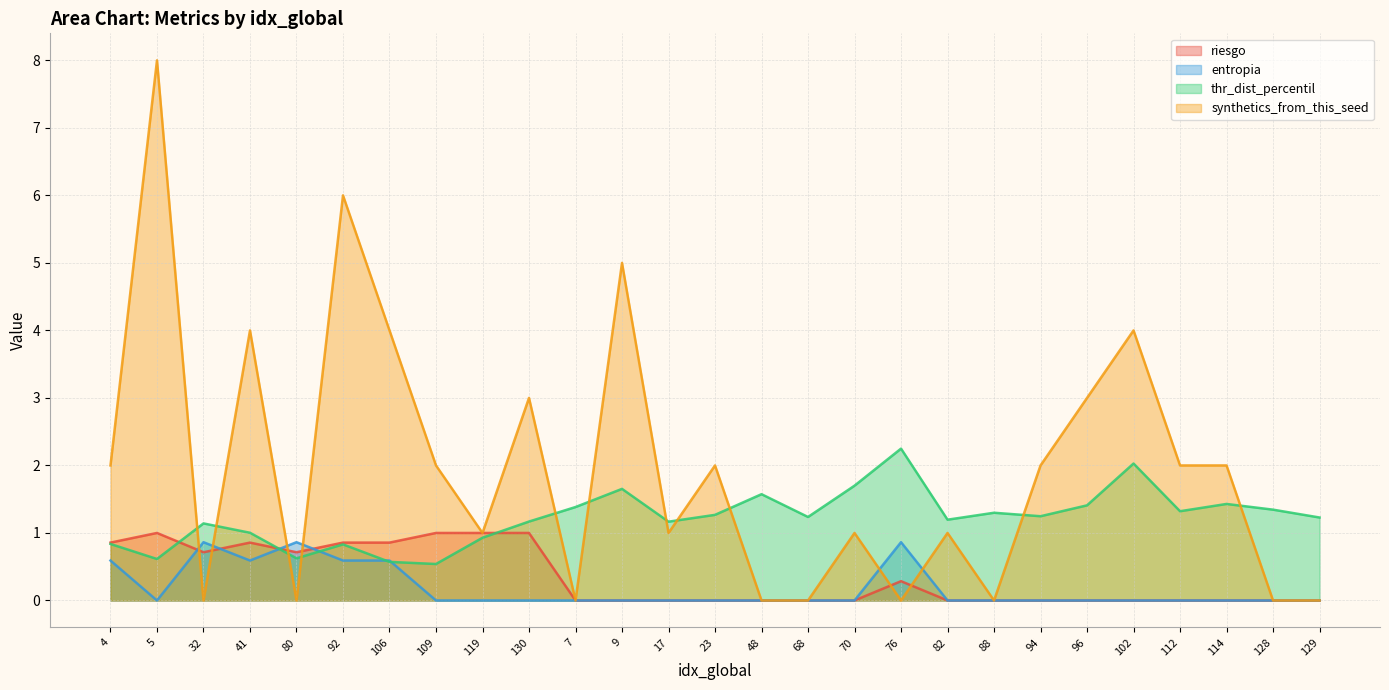

What is the difference between the entropia values at 76 and 5?

0.9